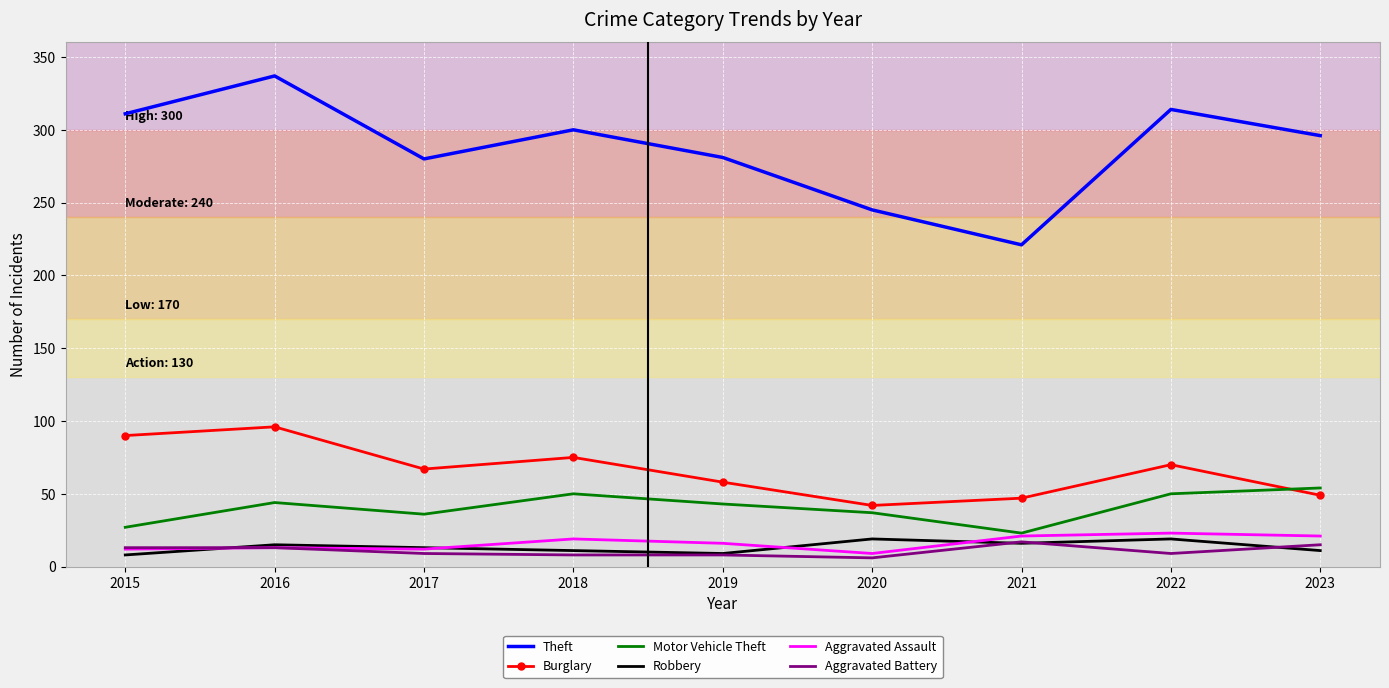

Which category has the lowest value in the Theft series?

2021